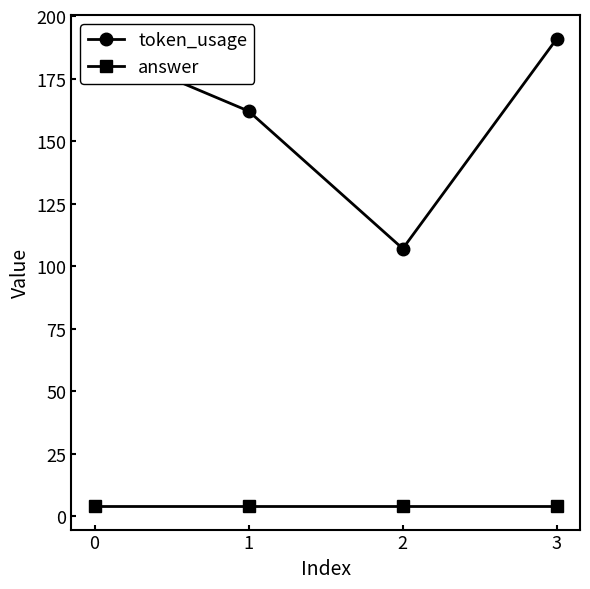

At how many categories does at least one series exceed 99?

4